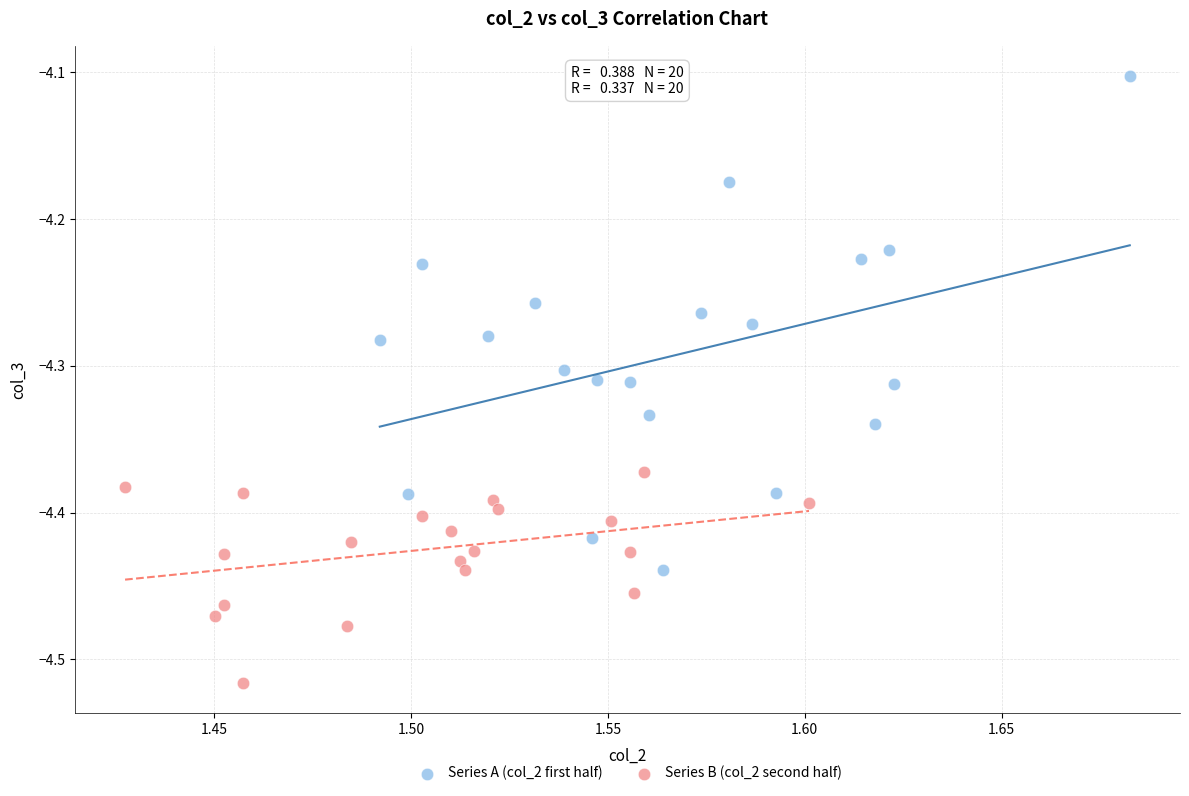

Which series contains the highest Y value?

Series A (col_2 first half)